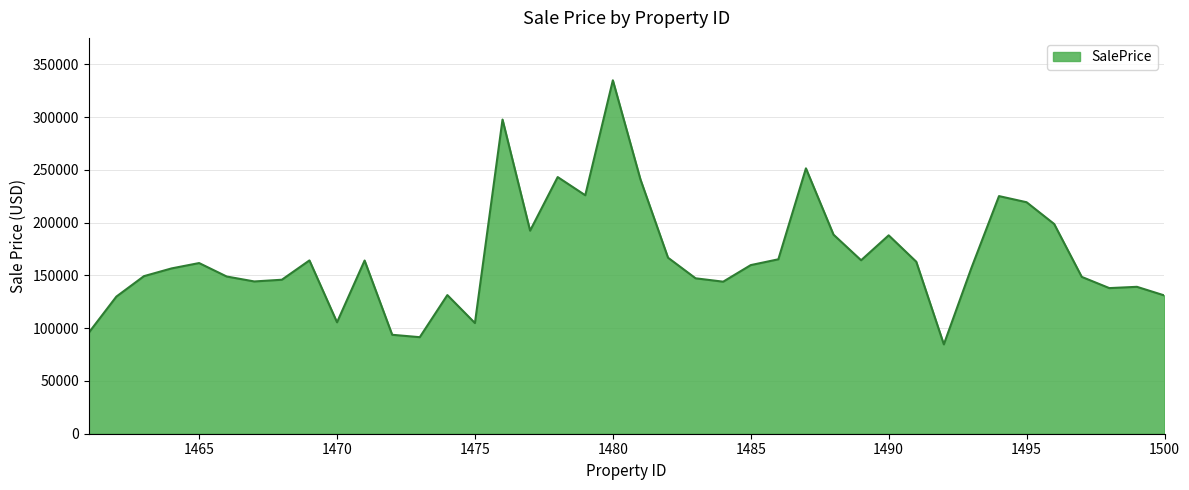

What is the maximum value shown in the chart?

334877.1